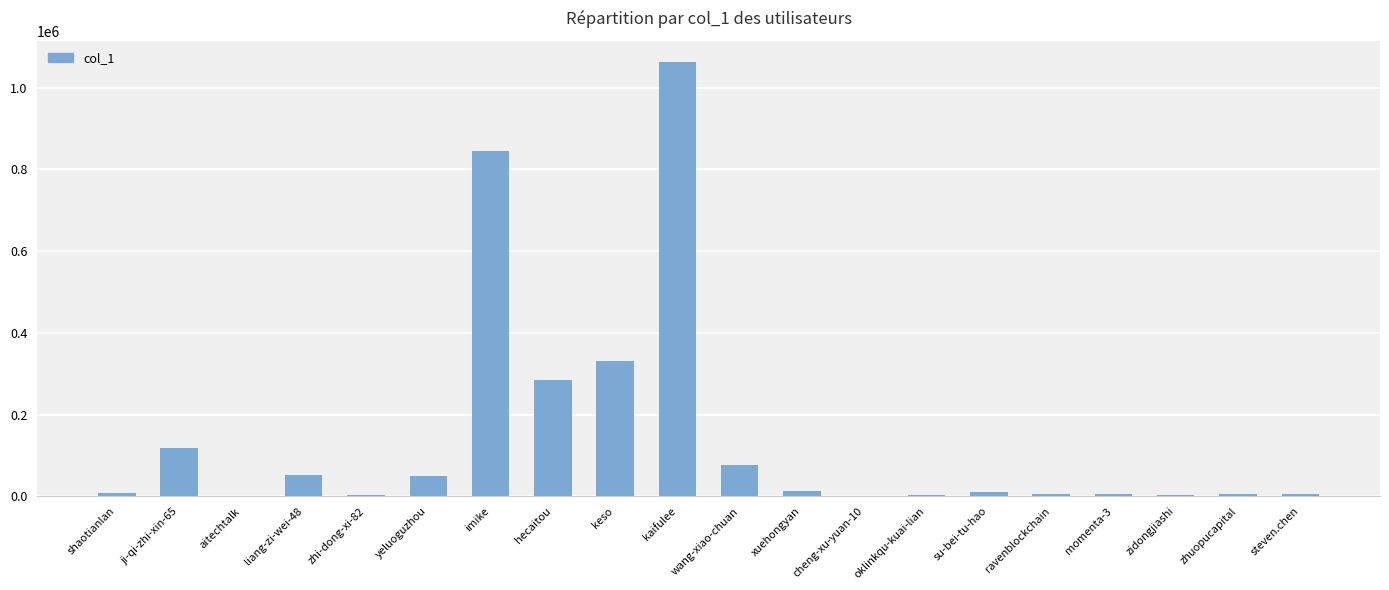

Count the number of data series in this chart.

1